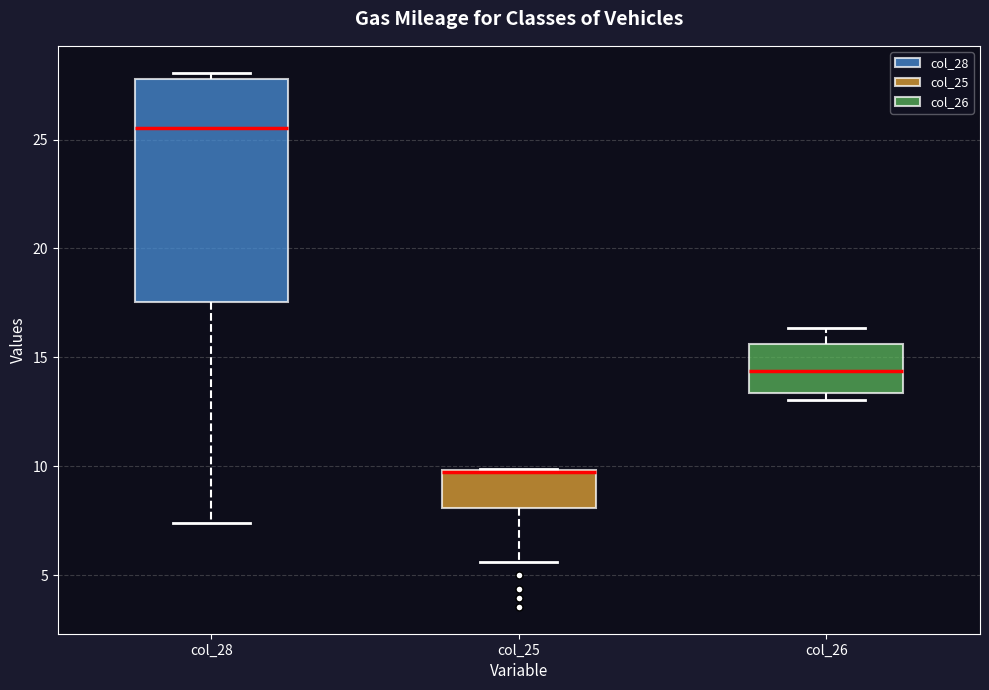

Reading left to right, read every box against the y-axis: the position of its median line, the range the box covers, and the ends of its whiskers. The values are not printed on the chart, so give them approximately, as read against the axis.

col_28: median 25.5, box 17.5 to 28.0, whiskers 7.5 to 28.0 (just above the box's upper edge)
col_25: median 9.5, box 8.0 to 10.0, whiskers 5.5 to 10.0
col_26: median 14.5, box 13.5 to 15.5, whiskers 13.0 to 16.5